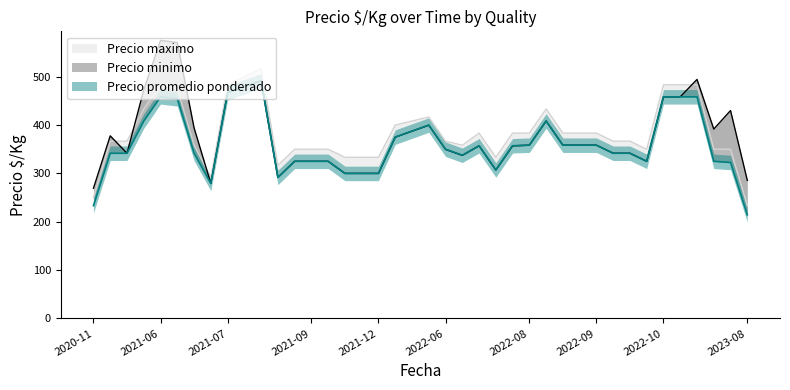

Is the value of Precio minimo at 22 greater than the value of Precio maximo at 2021-06?

No